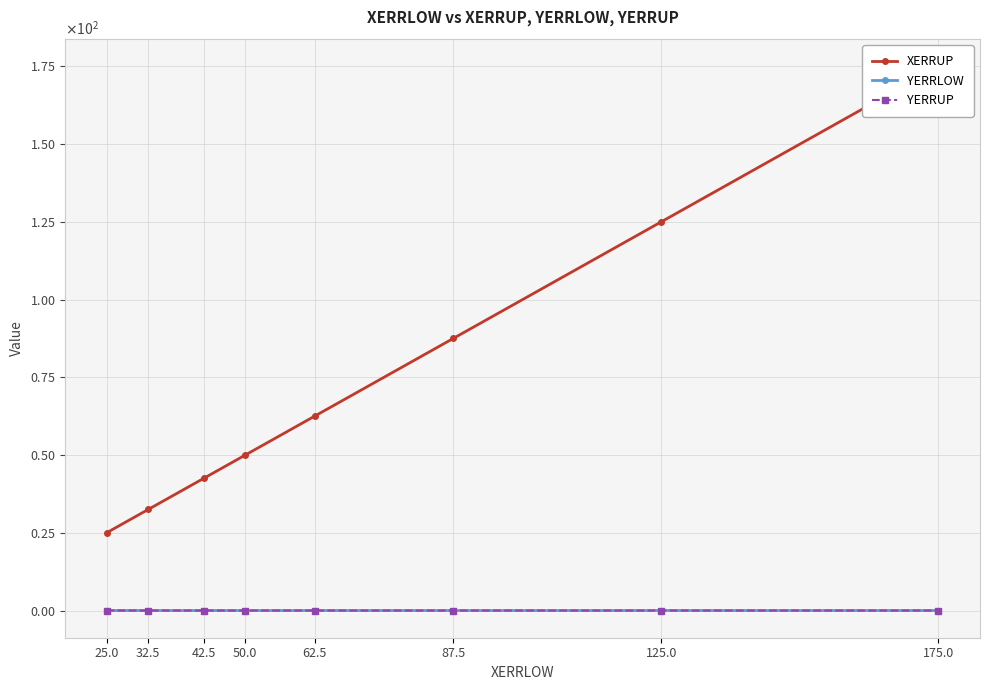

What is the approximate value of XERRUP at 62.5?

62.5